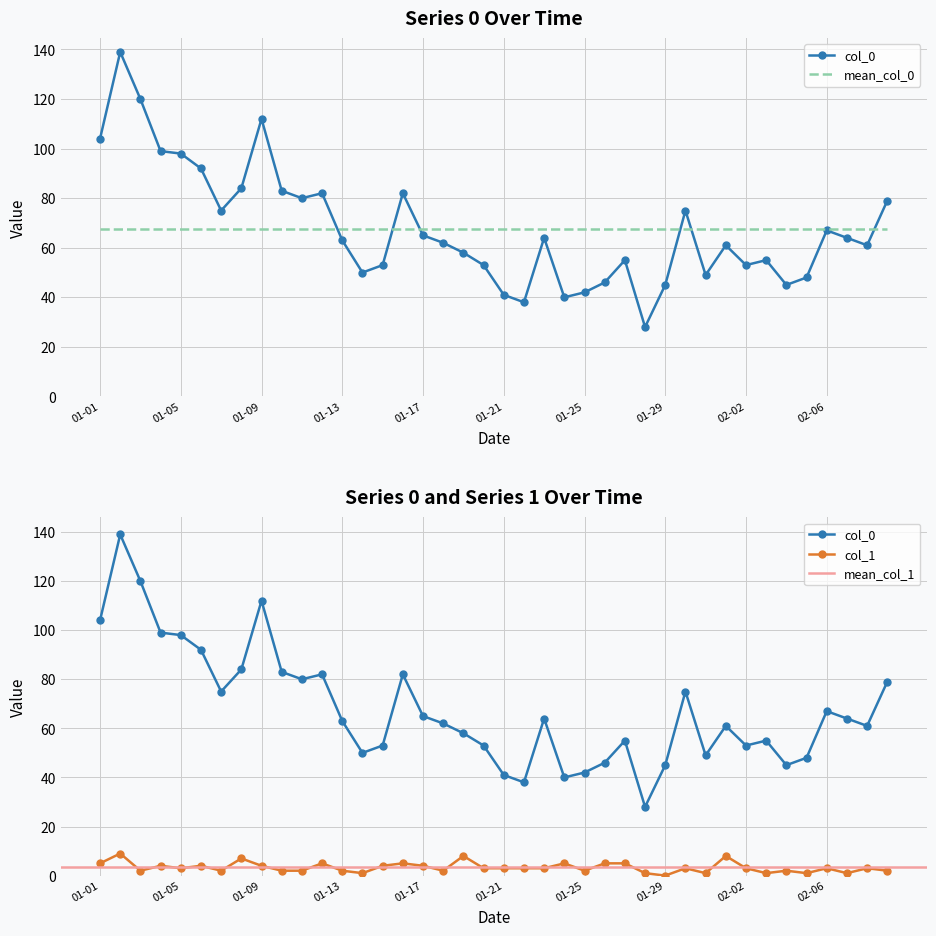

True or false: col_0 and col_1 intersect in this chart.

False